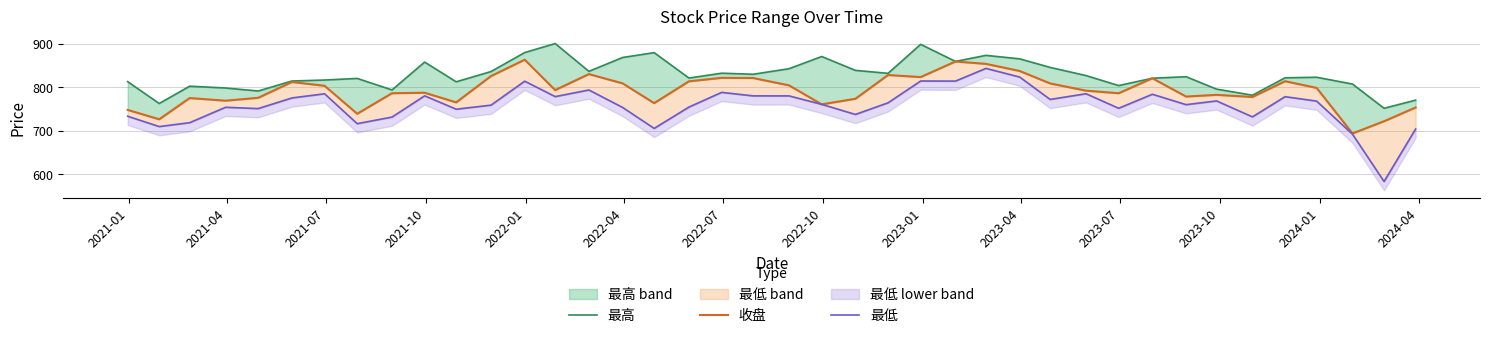

Which series has the largest total across all categories?

最高